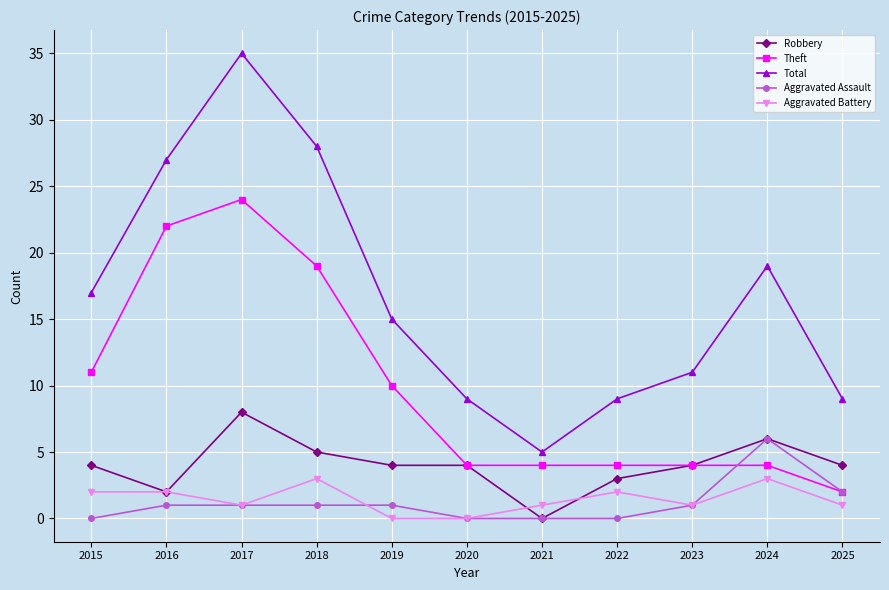

What is the difference between the maximum and minimum values in the Aggravated Assault series?

6